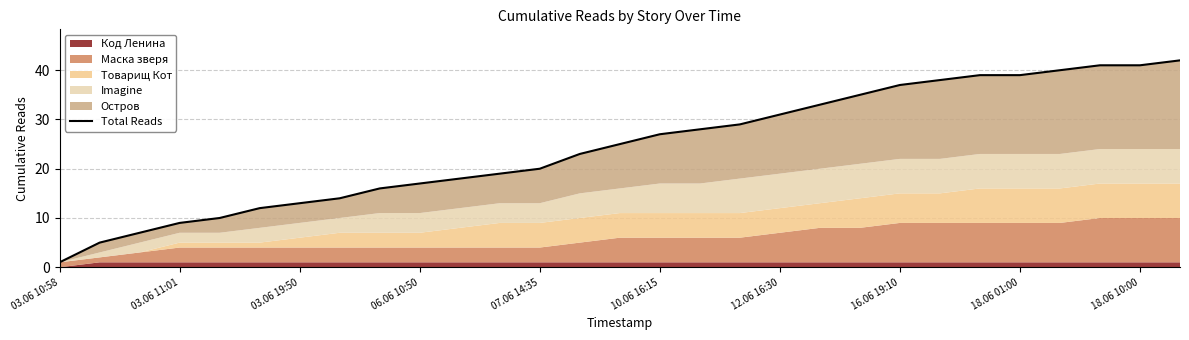

What is the maximum value shown in the chart?

42